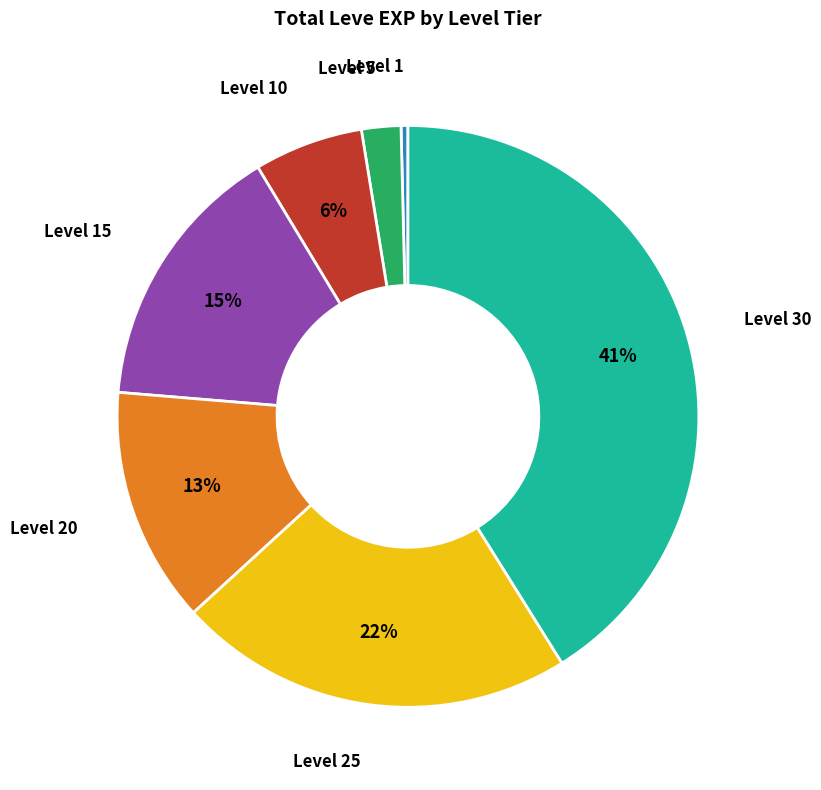

How many segments does this pie chart have?

7